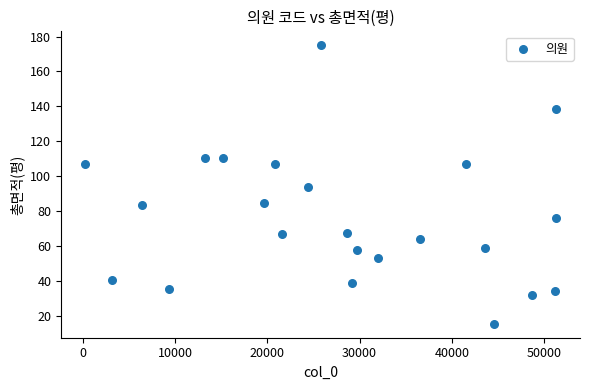

What is the range of Y values (max minus min)?

159.4